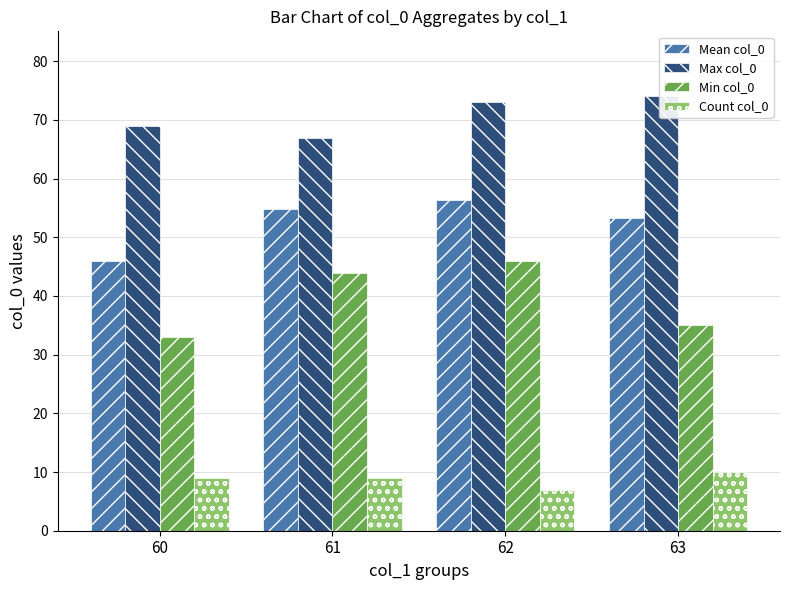

What are all the series names shown in the legend?

Mean col_0, Max col_0, Min col_0, Count col_0